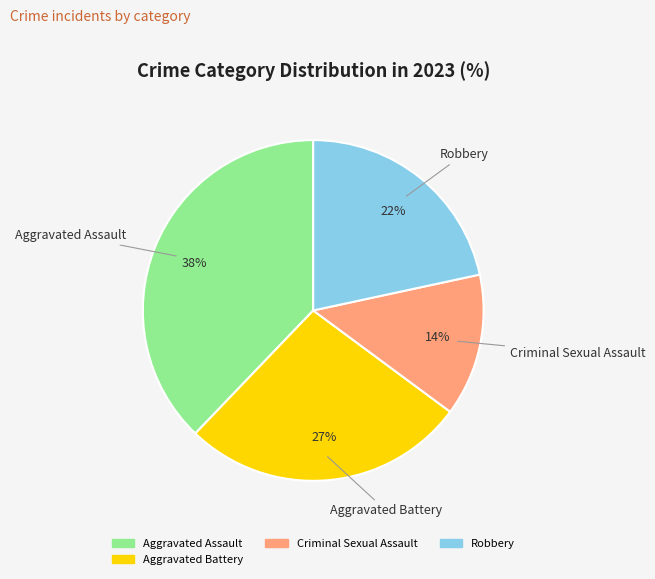

To the nearest percent, what is the difference between the largest and smallest slice percentages?

24%